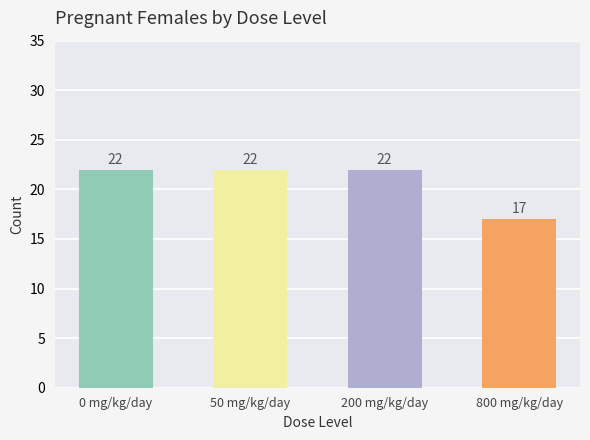

What is the difference between the maximum and minimum values?

5